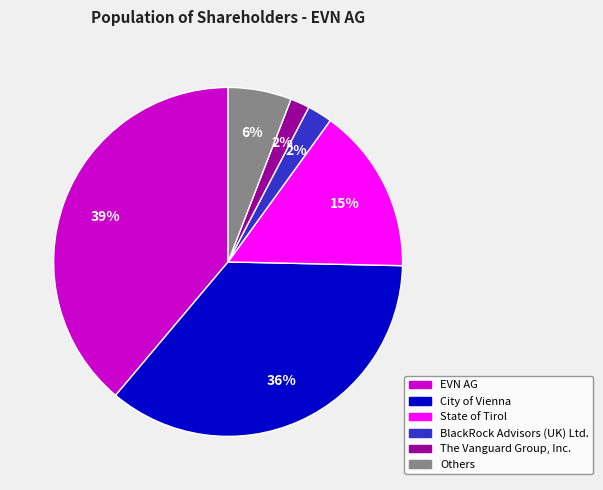

Does any single category account for the majority?

No